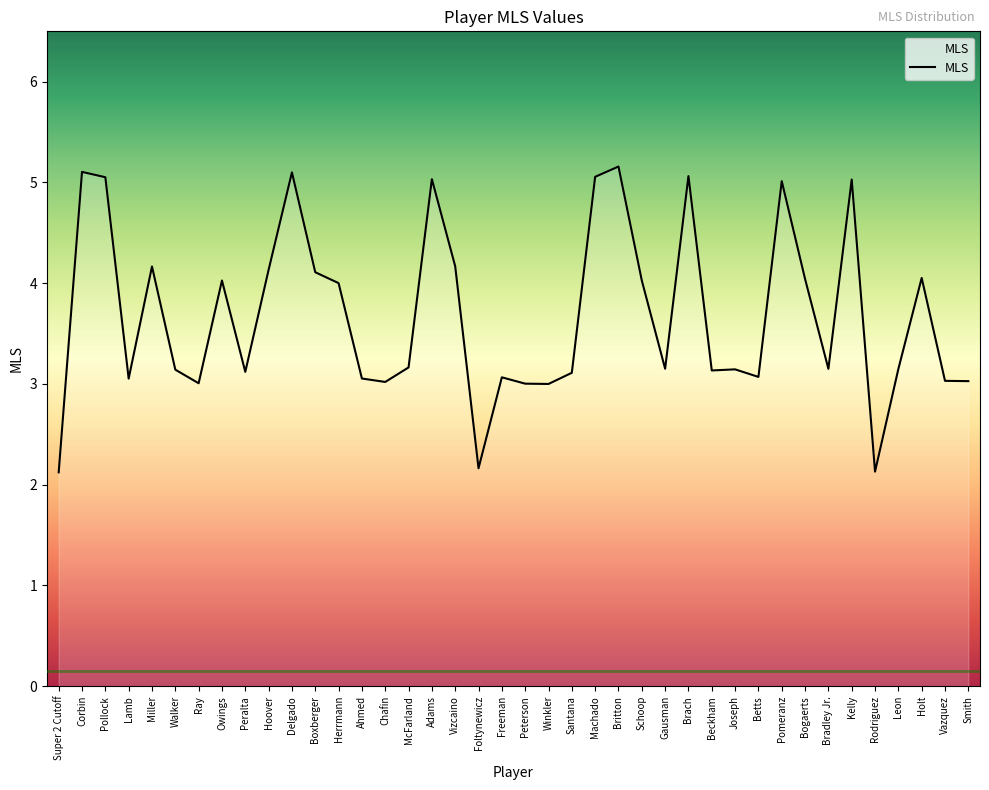

The value at Peralta is 3.1. True or false?

True